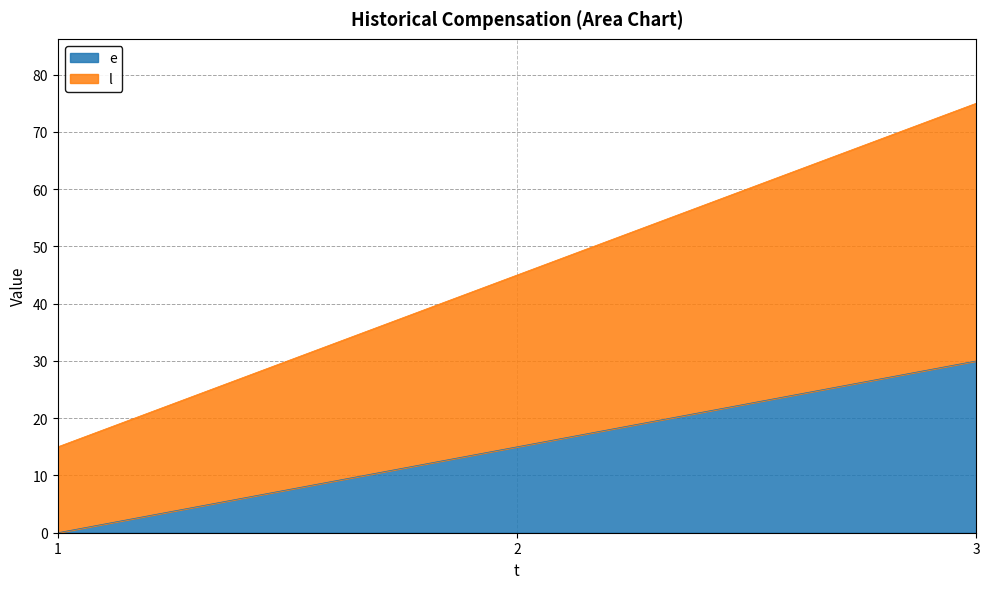

What is the spread (max minus min) of values at 2?

30